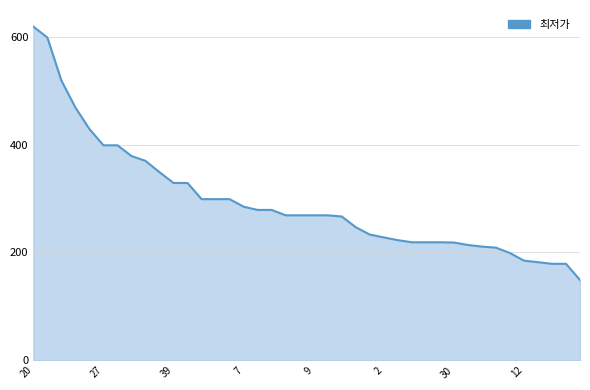

Is this an area chart (filled region under the line)?

Yes